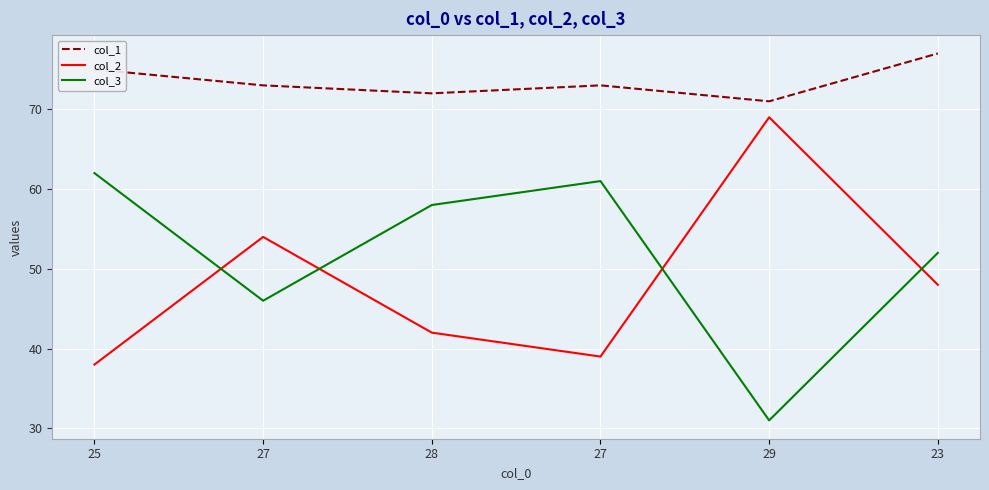

What are all the series names shown in the legend?

col_1, col_2, col_3